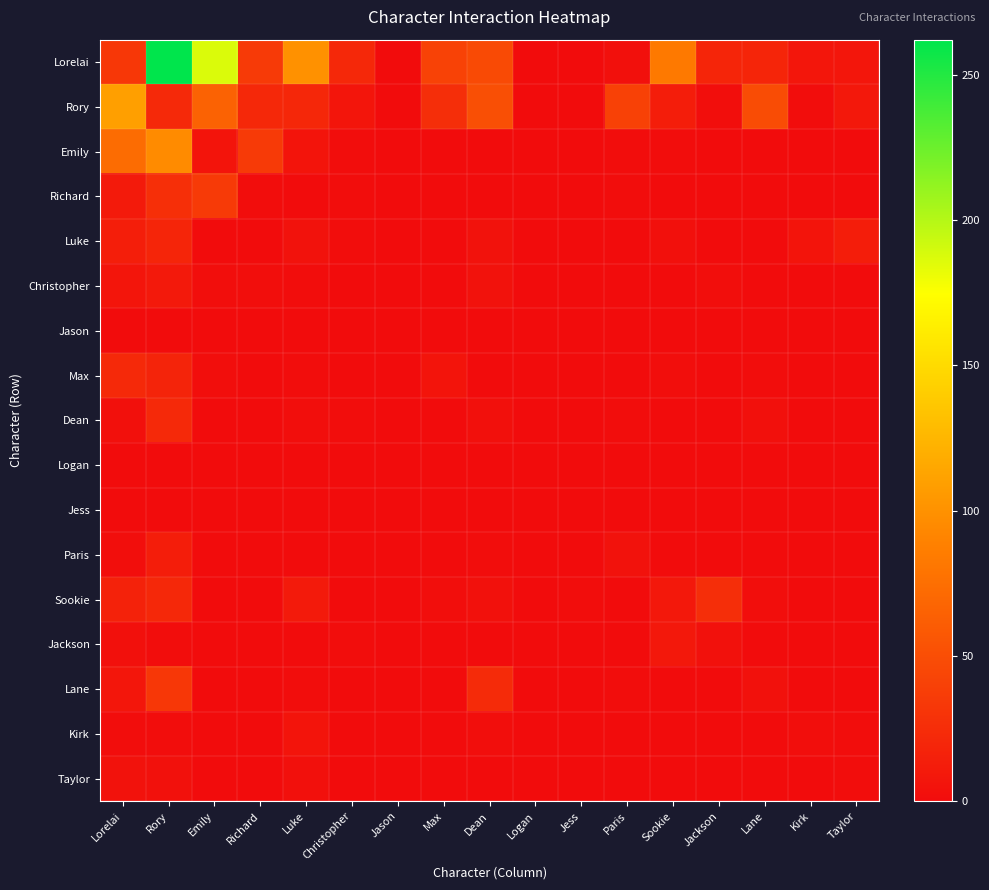

How many data points does each series have?

17